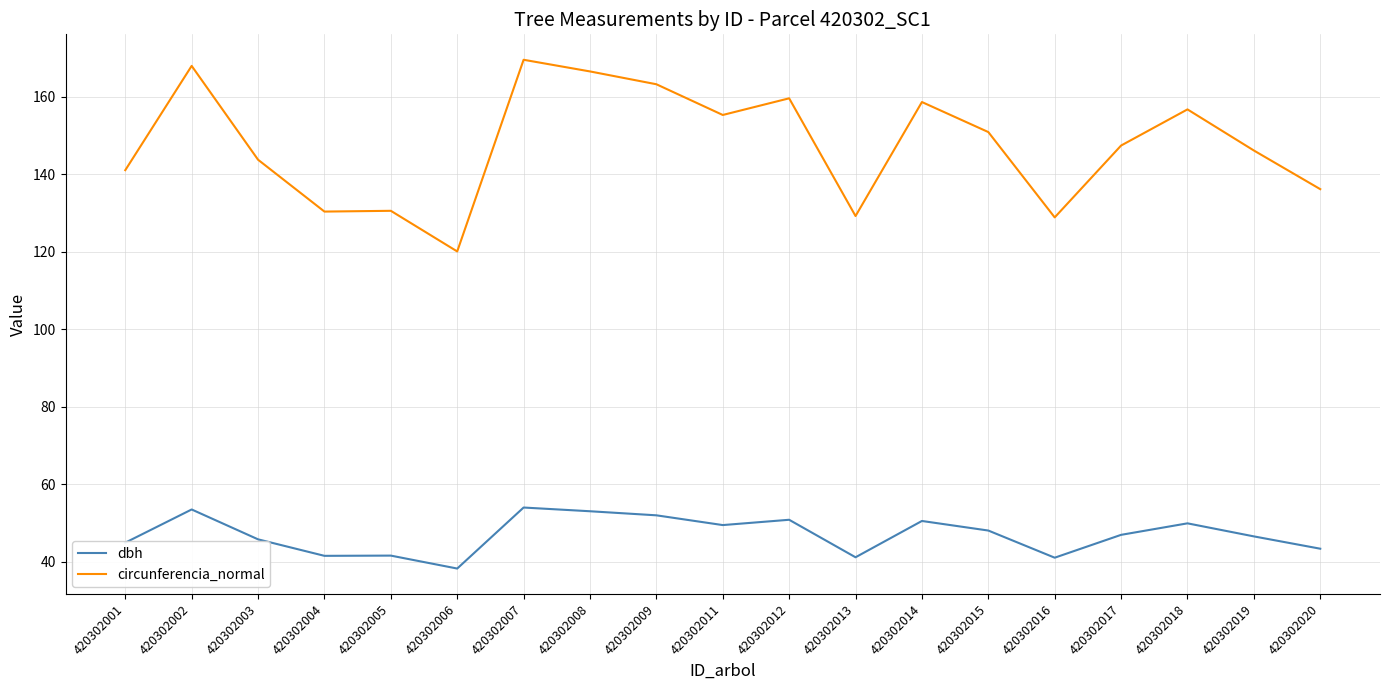

What is the difference between the second highest and minimum values in the circunferencia_normal series?

47.9